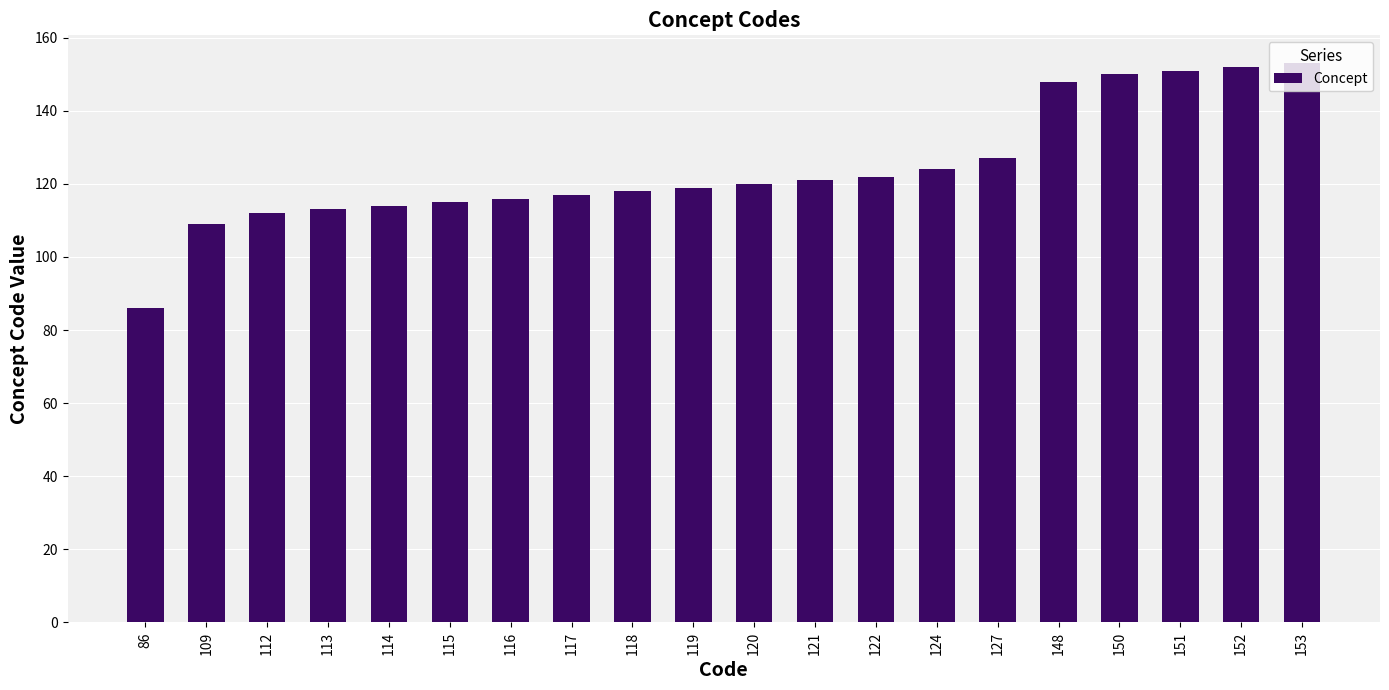

Between 118 and 115, which is larger?

118